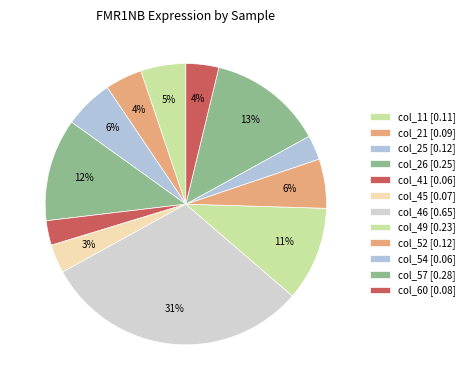

What percentage is NOT represented by col_49?

89.2%